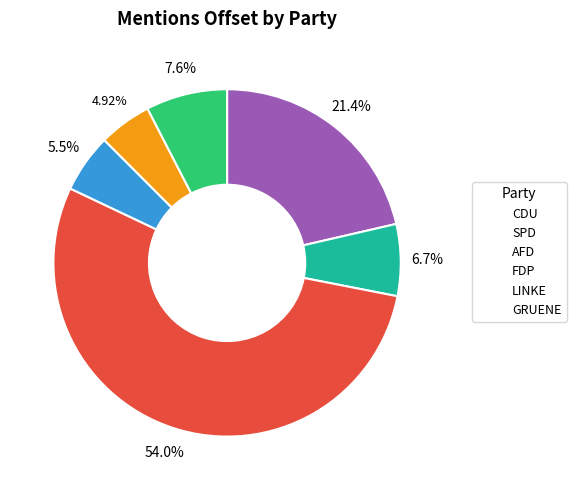

To the nearest percent, what is the difference between the GRUENE and FDP slice percentages?

2%